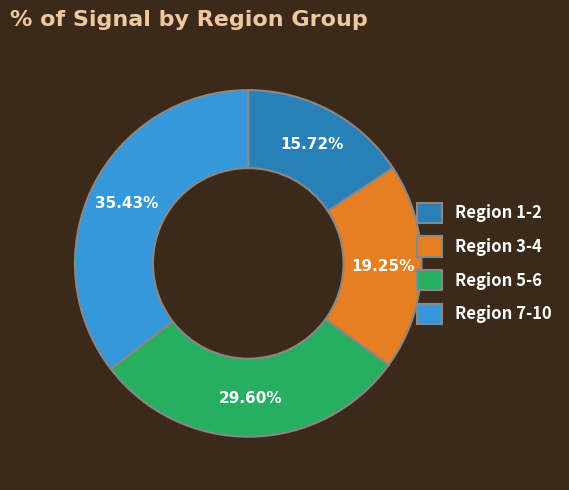

Does any single category account for the majority?

No